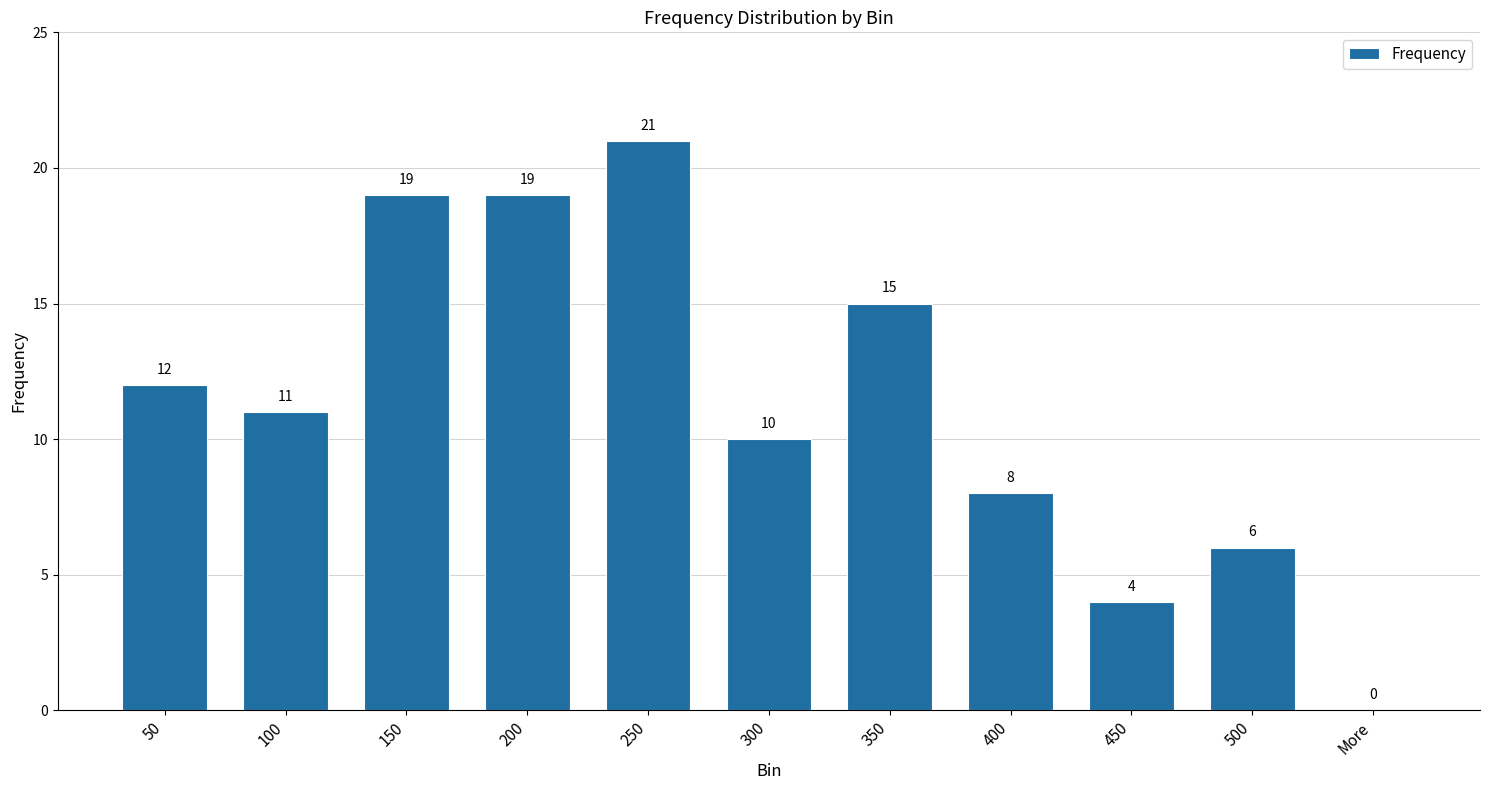

How many values are above zero?

10